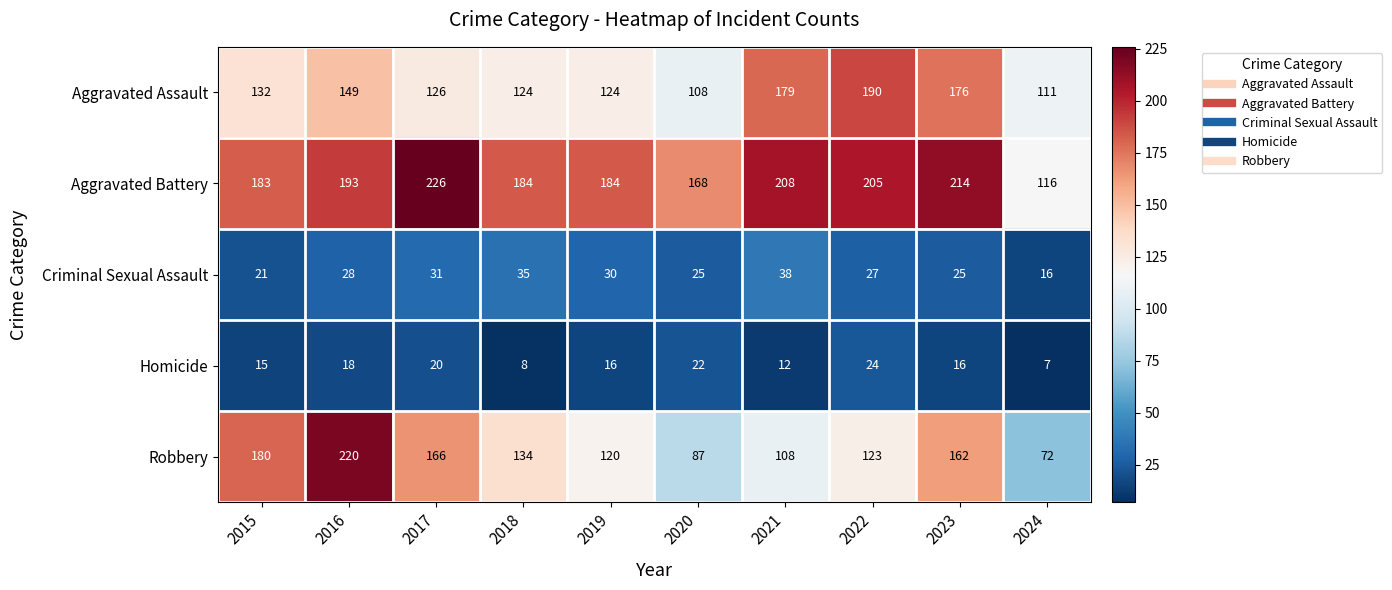

The value of Aggravated Assault at 2018 is 196. True or false?

False